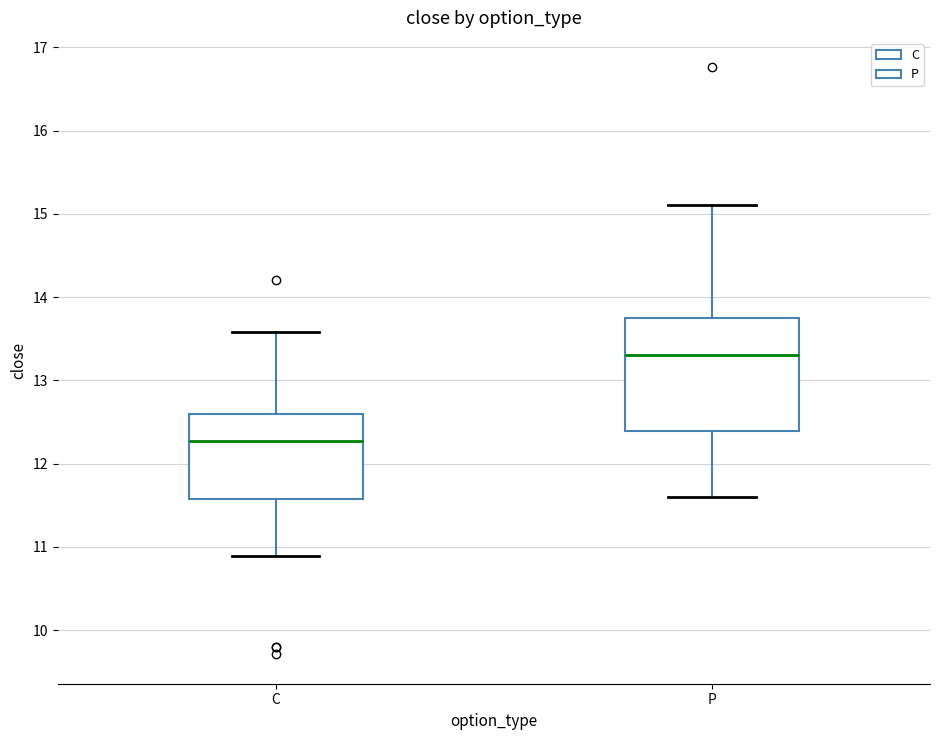

Reading left to right, read every box against the y-axis: the position of its median line, the range the box covers, and the ends of its whiskers. The values are not printed on the chart, so give them approximately, as read against the axis.

C: median 12.3, box 11.6 to 12.6, whiskers 10.9 to 13.6
P: median 13.3, box 12.4 to 13.8, whiskers 11.6 to 15.1